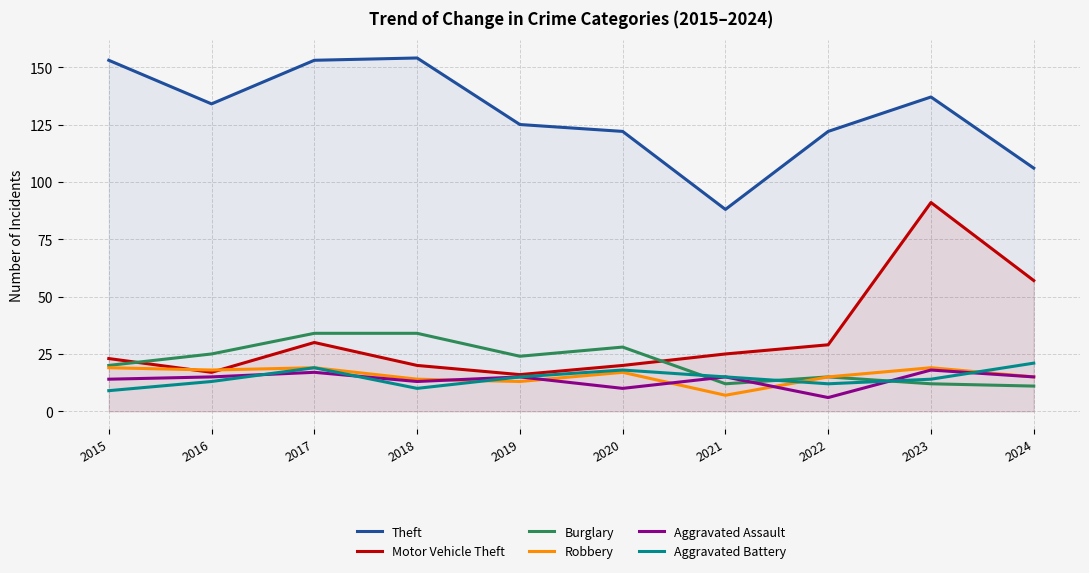

What is the total value across all series at 2024?

225